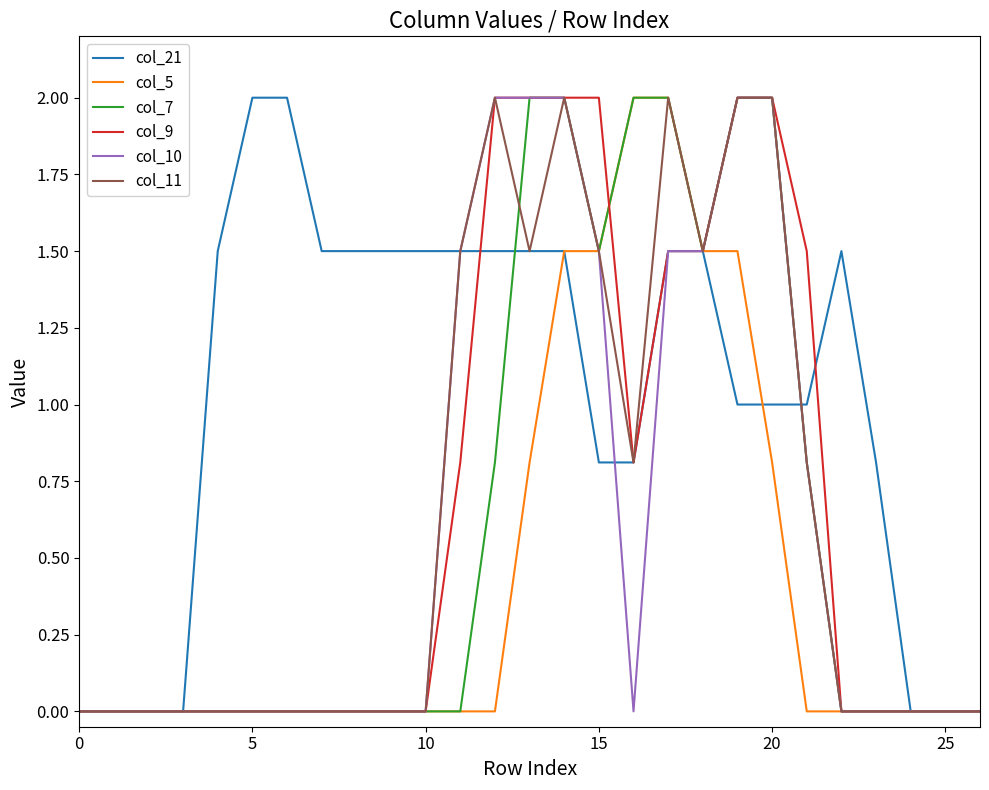

Reading left to right, what are all the values shown in this chart?

col_21: 0.0	0.0	0.0	0.0	1.5	2.0	2.0	1.5	1.5	1.5	1.5	1.5	1.5	1.5	1.5	0.8	0.8	1.5	1.5	1.0	1.0	1.0	1.5	0.8	0.0	0.0	0.0
col_5: 0.0	0.0	0.0	0.0	0.0	0.0	0.0	0.0	0.0	0.0	0.0	0.0	0.0	0.8	1.5	1.5	2.0	2.0	1.5	1.5	0.8	0.0	0.0	0.0	0.0	0.0	0.0
col_7: 0.0	0.0	0.0	0.0	0.0	0.0	0.0	0.0	0.0	0.0	0.0	0.0	0.8	2.0	2.0	1.5	2.0	2.0	1.5	2.0	2.0	0.8	0.0	0.0	0.0	0.0	0.0
col_9: 0.0	0.0	0.0	0.0	0.0	0.0	0.0	0.0	0.0	0.0	0.0	0.8	2.0	2.0	2.0	2.0	0.8	1.5	1.5	2.0	2.0	1.5	0.0	0.0	0.0	0.0	0.0
col_10: 0.0	0.0	0.0	0.0	0.0	0.0	0.0	0.0	0.0	0.0	0.0	1.5	2.0	2.0	2.0	1.5	0.0	1.5	1.5	2.0	2.0	0.8	0.0	0.0	0.0	0.0	0.0
col_11: 0.0	0.0	0.0	0.0	0.0	0.0	0.0	0.0	0.0	0.0	0.0	1.5	2.0	1.5	2.0	1.5	0.8	2.0	1.5	2.0	2.0	0.8	0.0	0.0	0.0	0.0	0.0